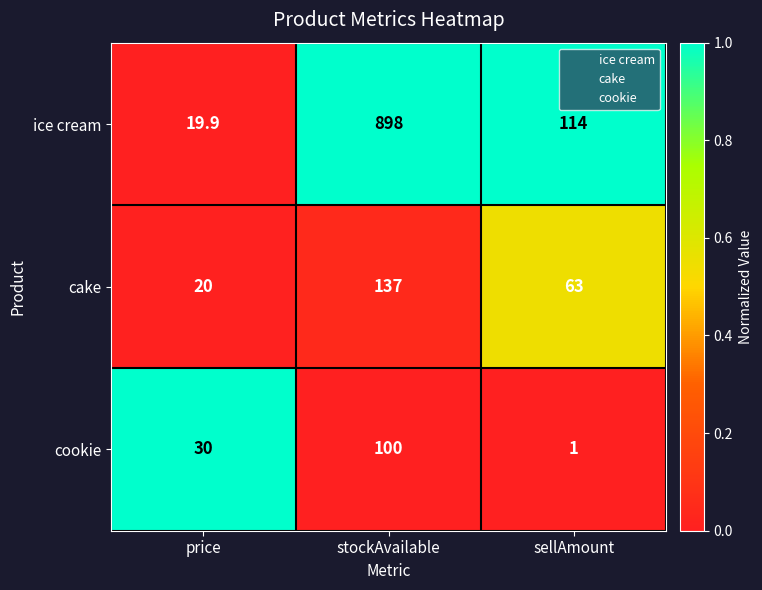

What is the total value across all series at sellAmount?

178.0